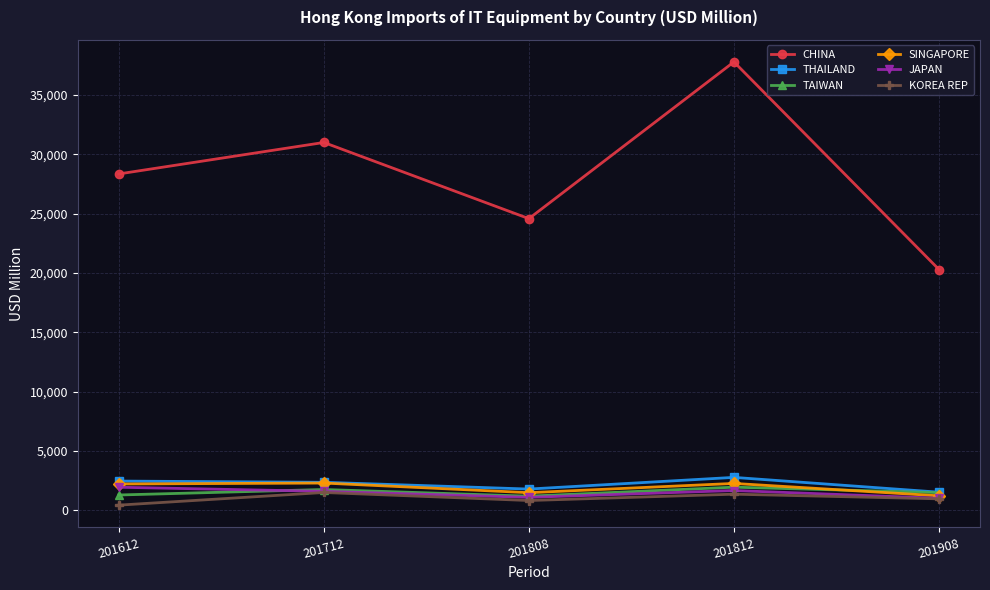

Which series has the largest range (max minus min)?

CHINA